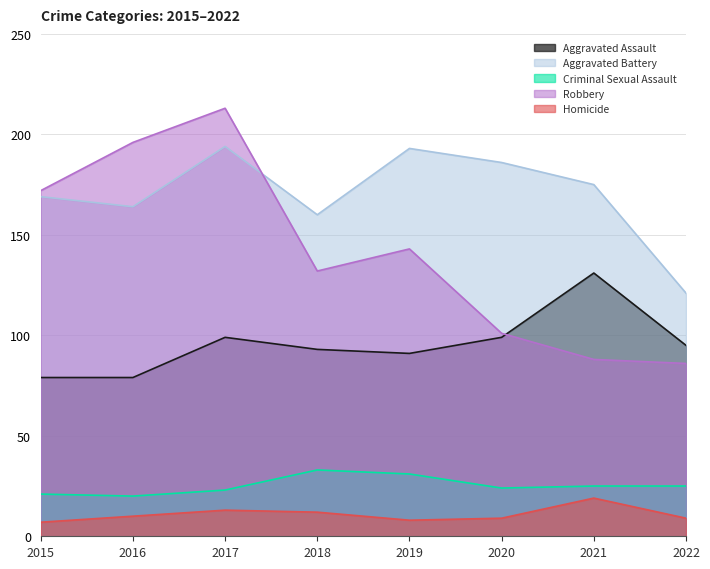

What is the maximum value for Aggravated Assault?

131